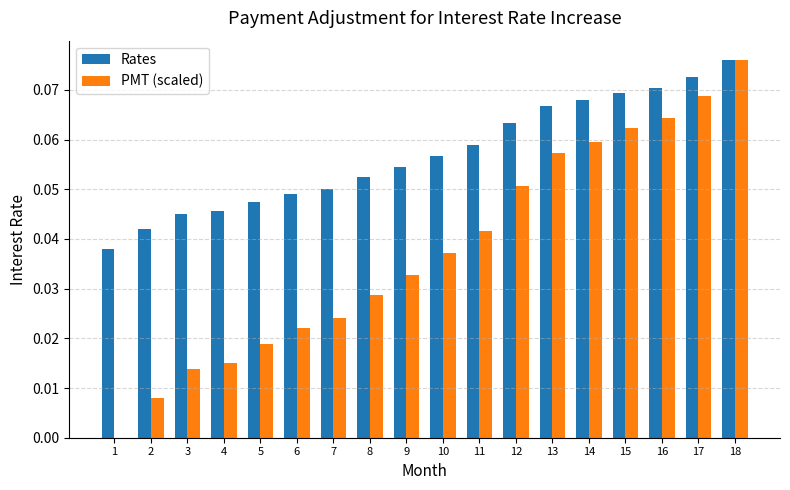

Which series changed the most between 10 and 13?

PMT (scaled)